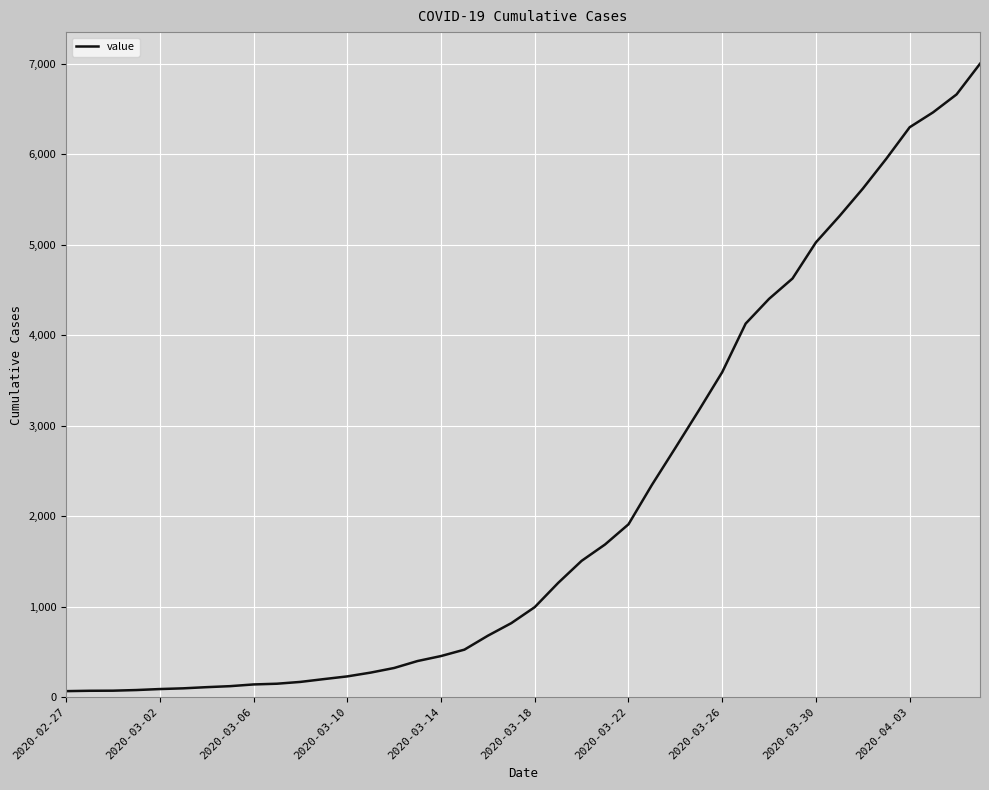

What is the maximum value shown in the chart?

7003